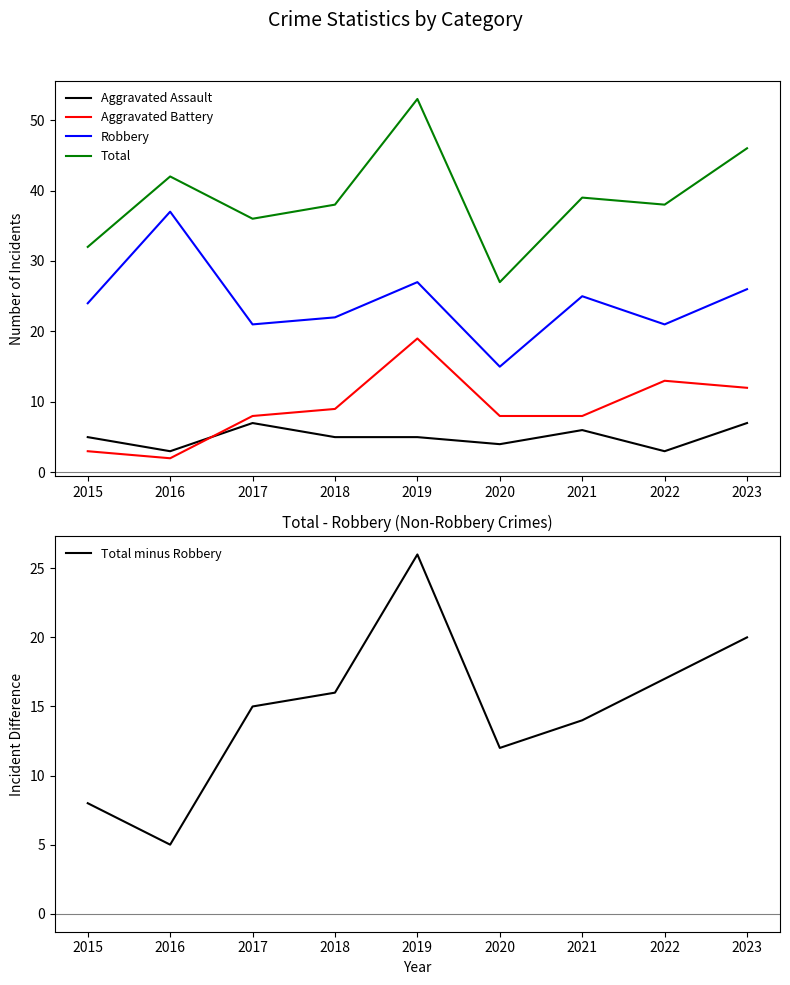

Is this an area chart (filled region under the line)?

No